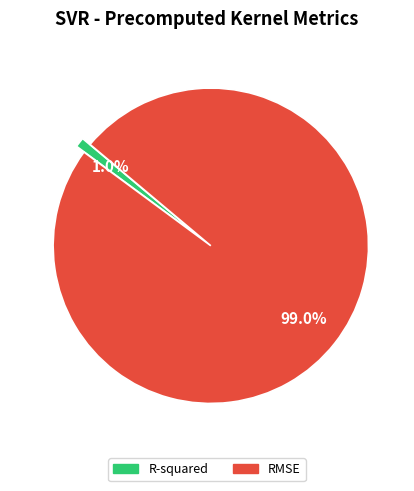

Combined, do RMSE and R-squared account for over 50%?

Yes